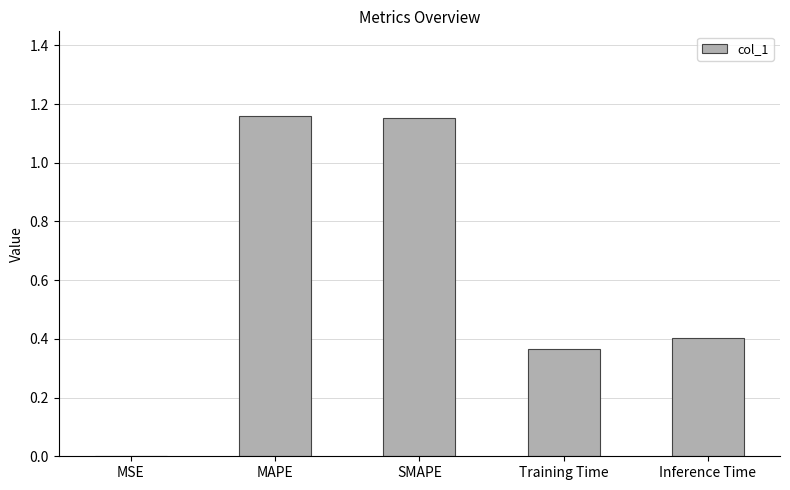

What is the sum of all values?

3.1